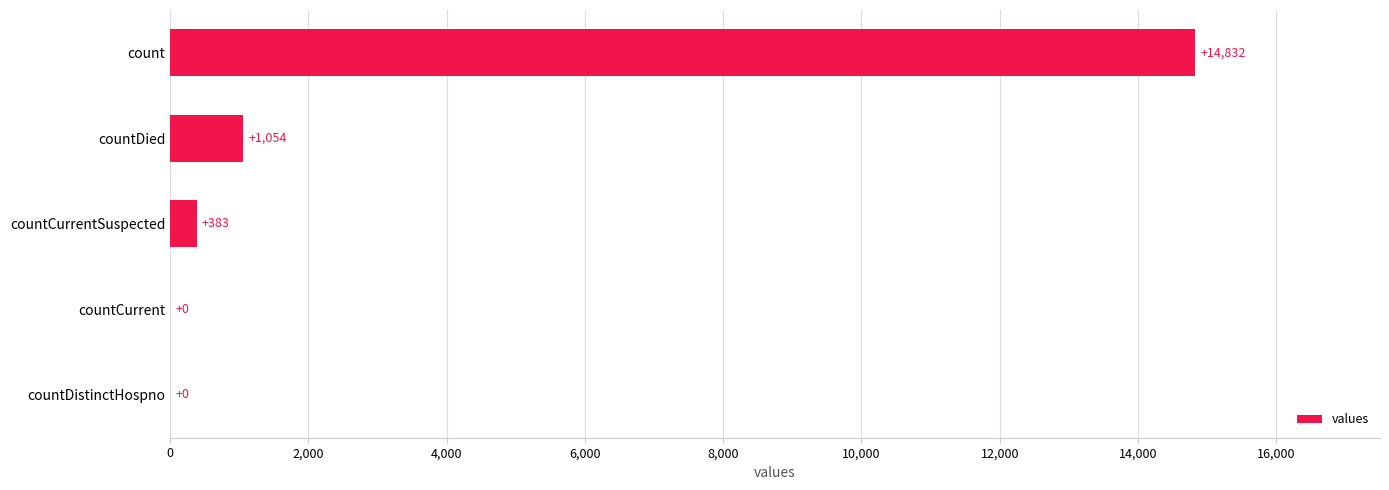

Which category has the highest value across all series?

count